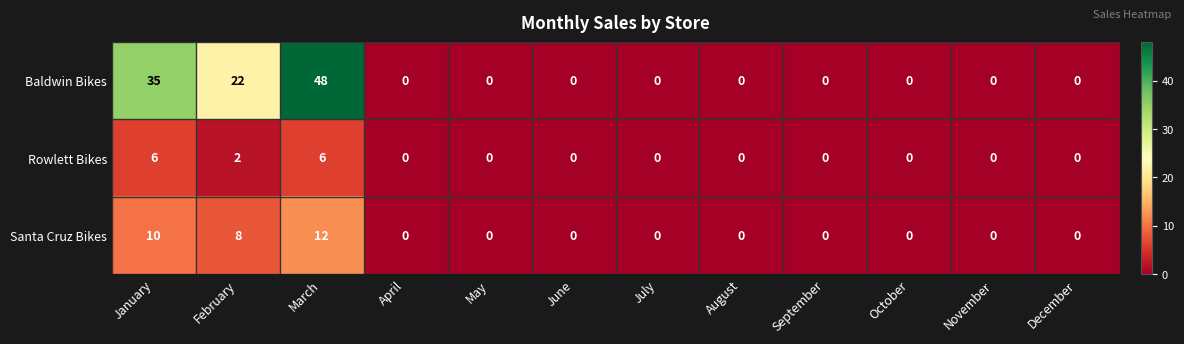

What is the maximum value shown in the chart?

48